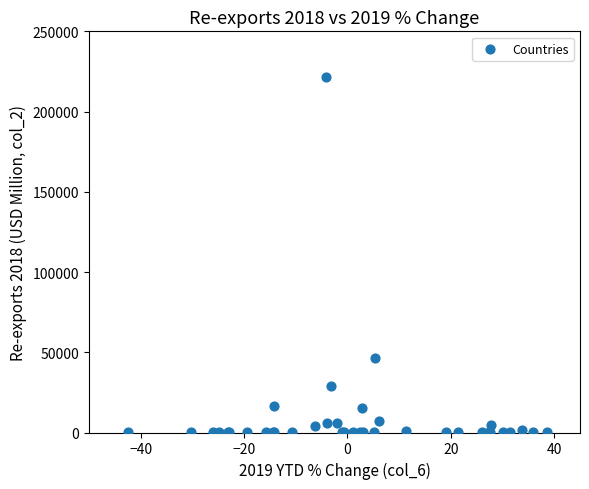

What Y value in the scatter plot is closest to 110766?

46637.8